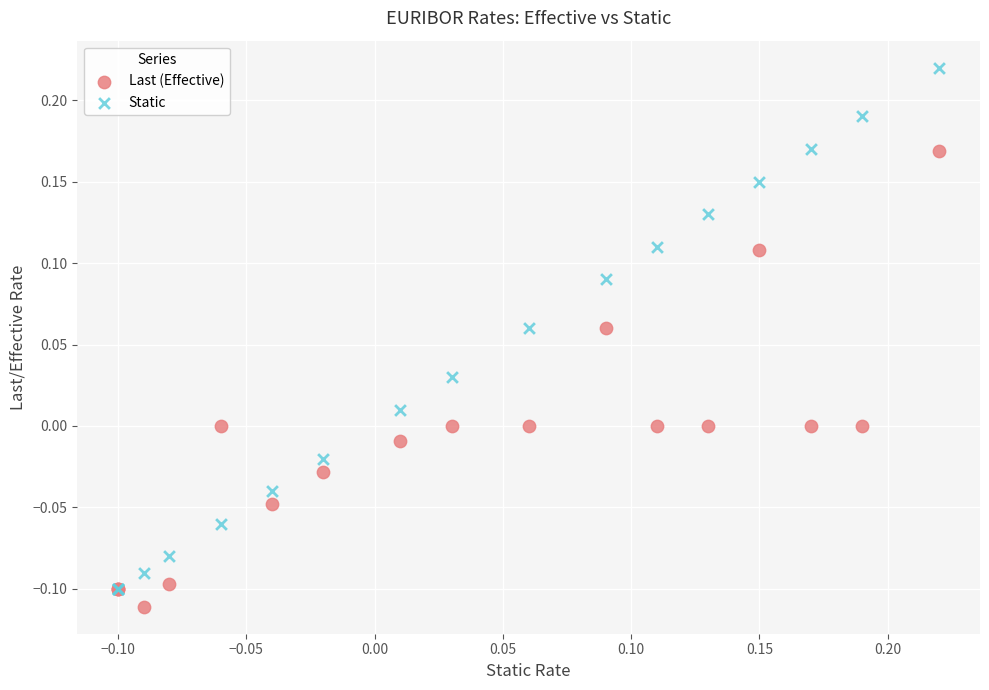

Which series has the largest Y range (max minus min)?

Static